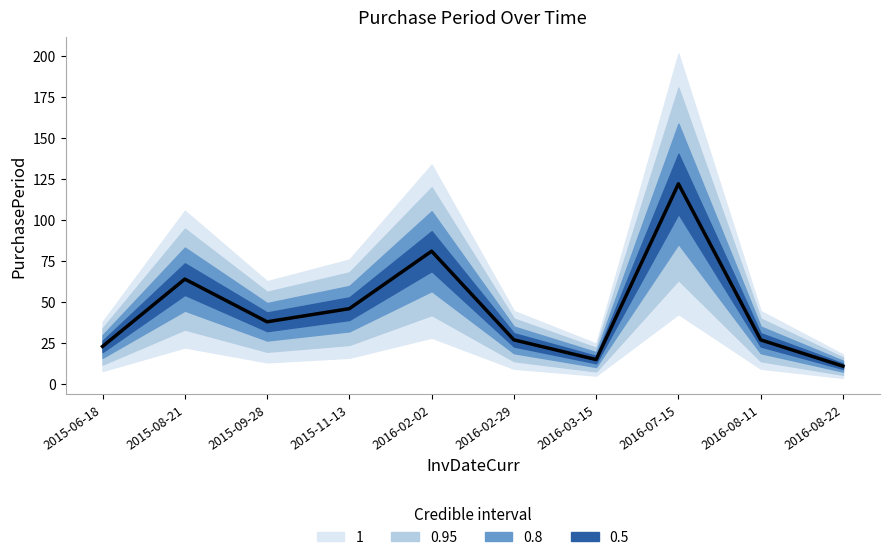

What is the difference between the values at 2015-08-21 and 2016-08-22?

53